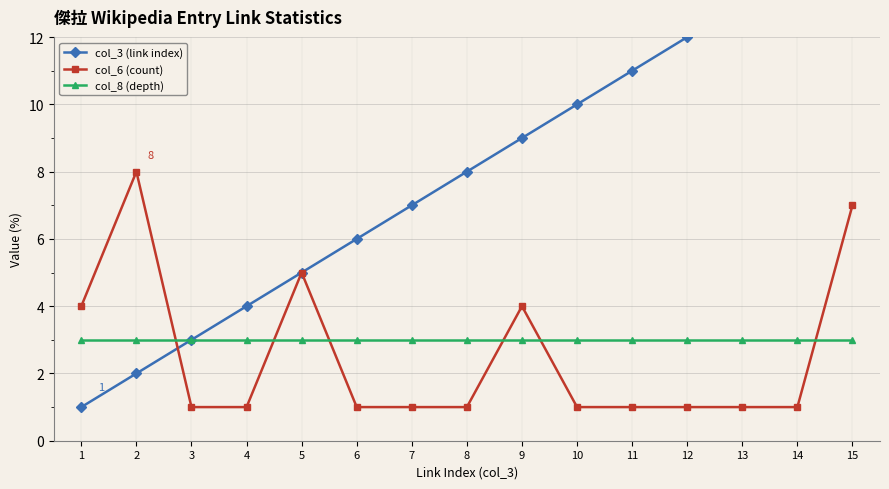

How many data points in col_3 (link index) are above 8?

7